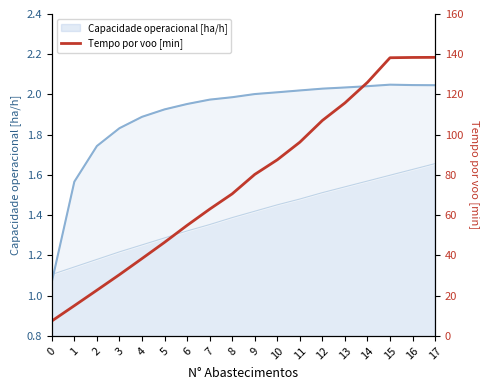

How many values are below 80?

9